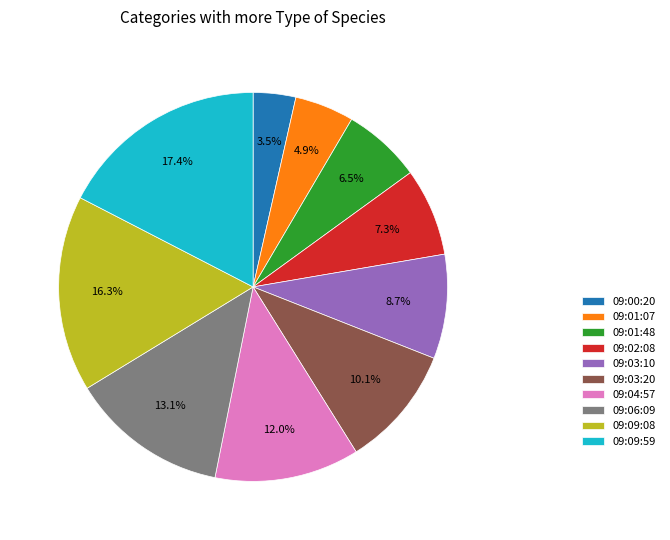

To the nearest percent, what is the difference between the 09:01:07 and 09:03:10 slice percentages?

4%